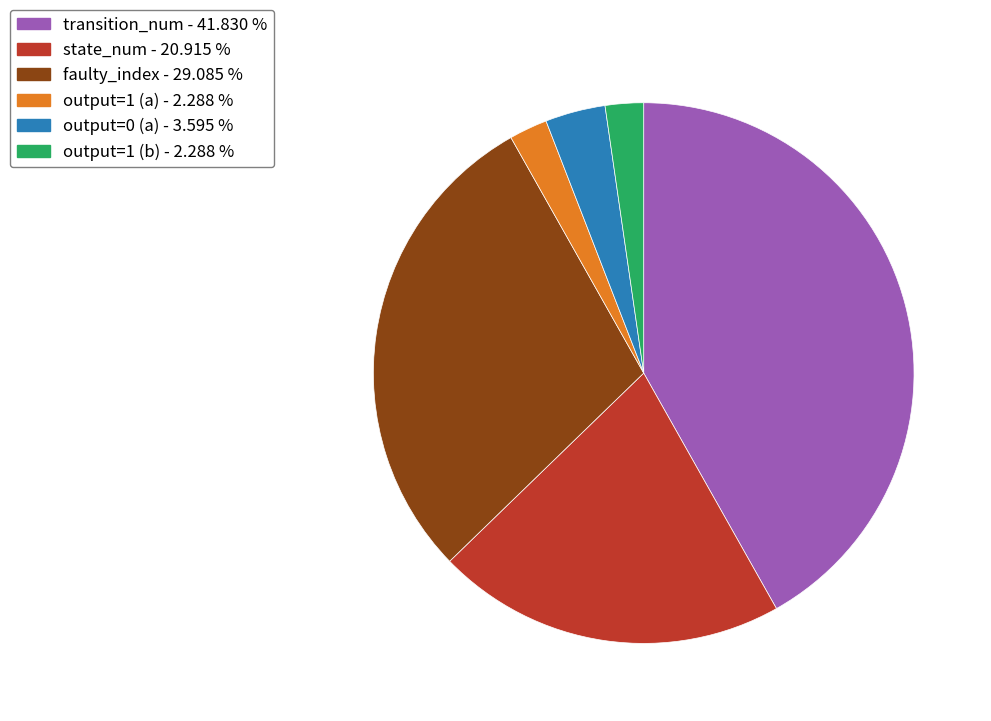

Is there any slice that represents more than half of the pie?

No